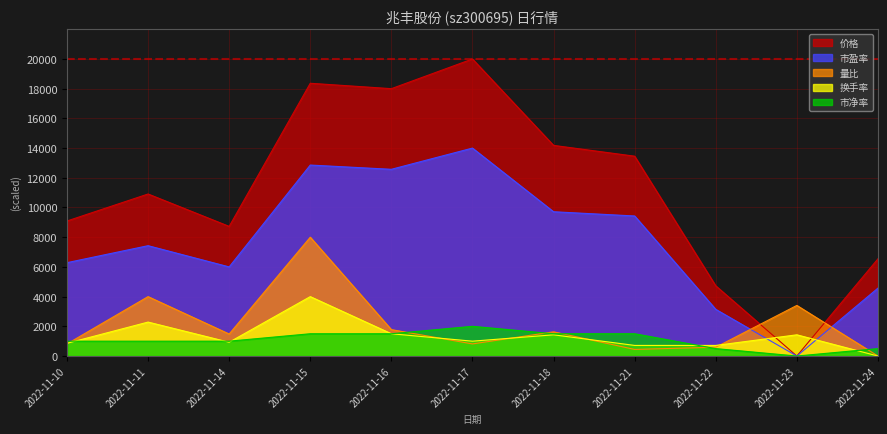

Is it true that 量比 equals 814.8 at 2022-11-17?

True